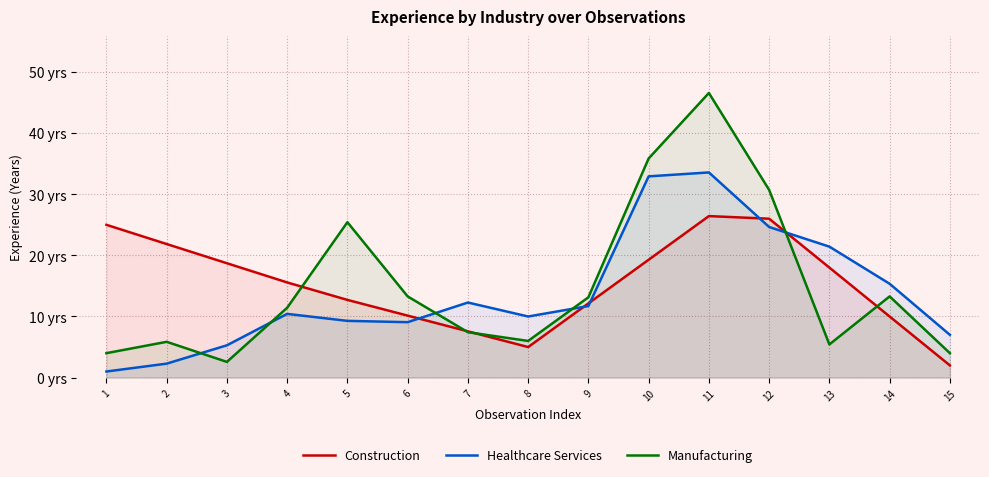

At which label is Manufacturing closest to 24?

5